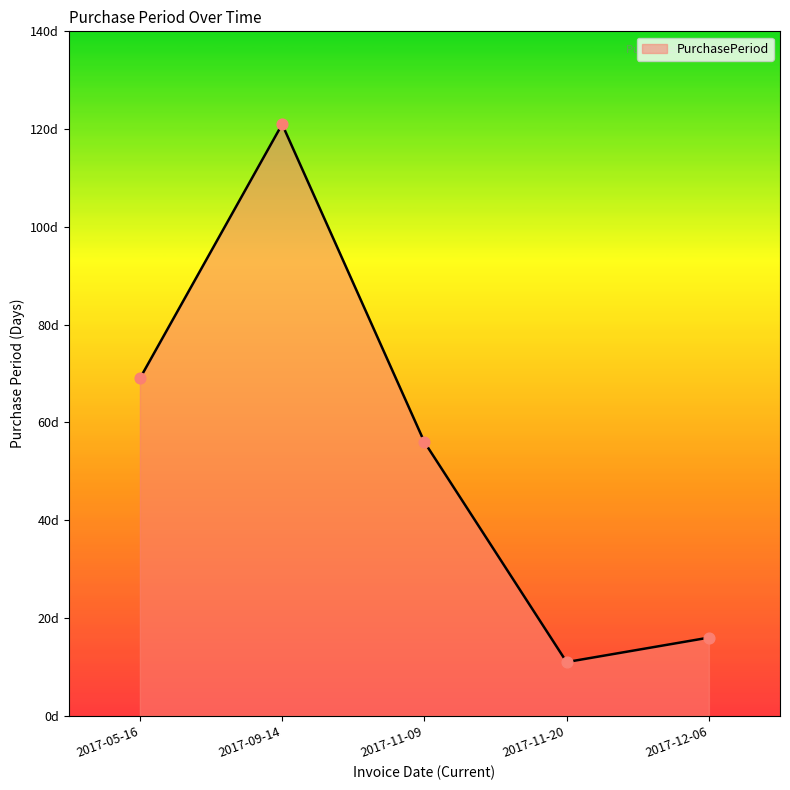

What is the ratio of the value at 2017-11-20 to the value at 2017-12-06?

0.7